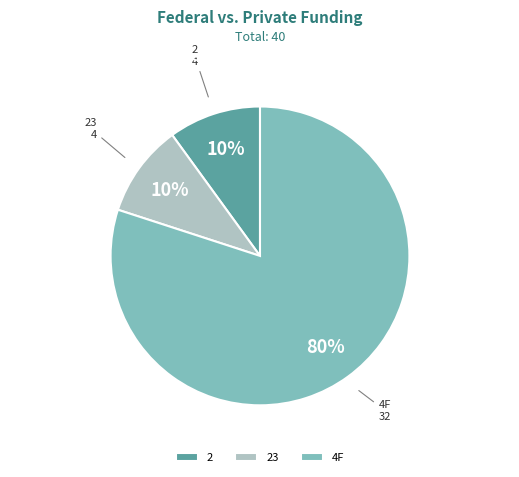

Combined, do 4F and 2 account for over 50%?

Yes